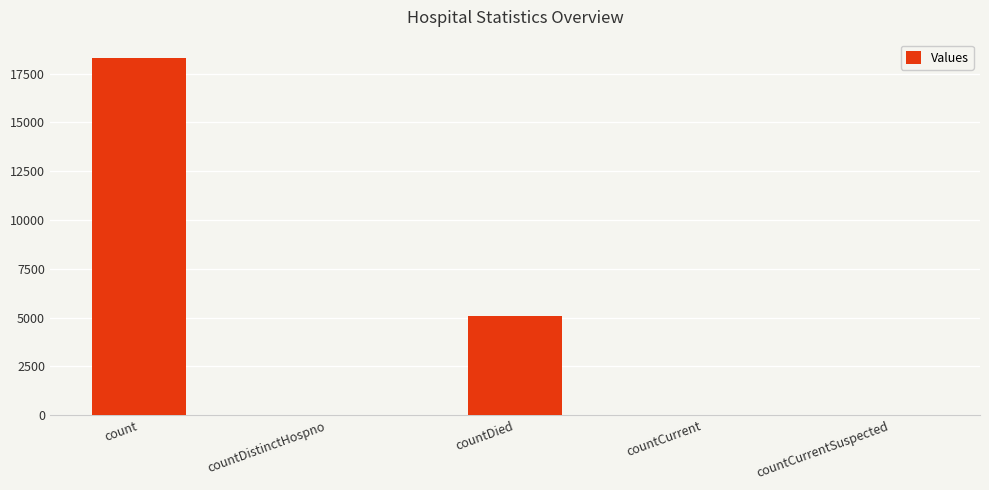

Which label corresponds to the largest value in the chart?

count